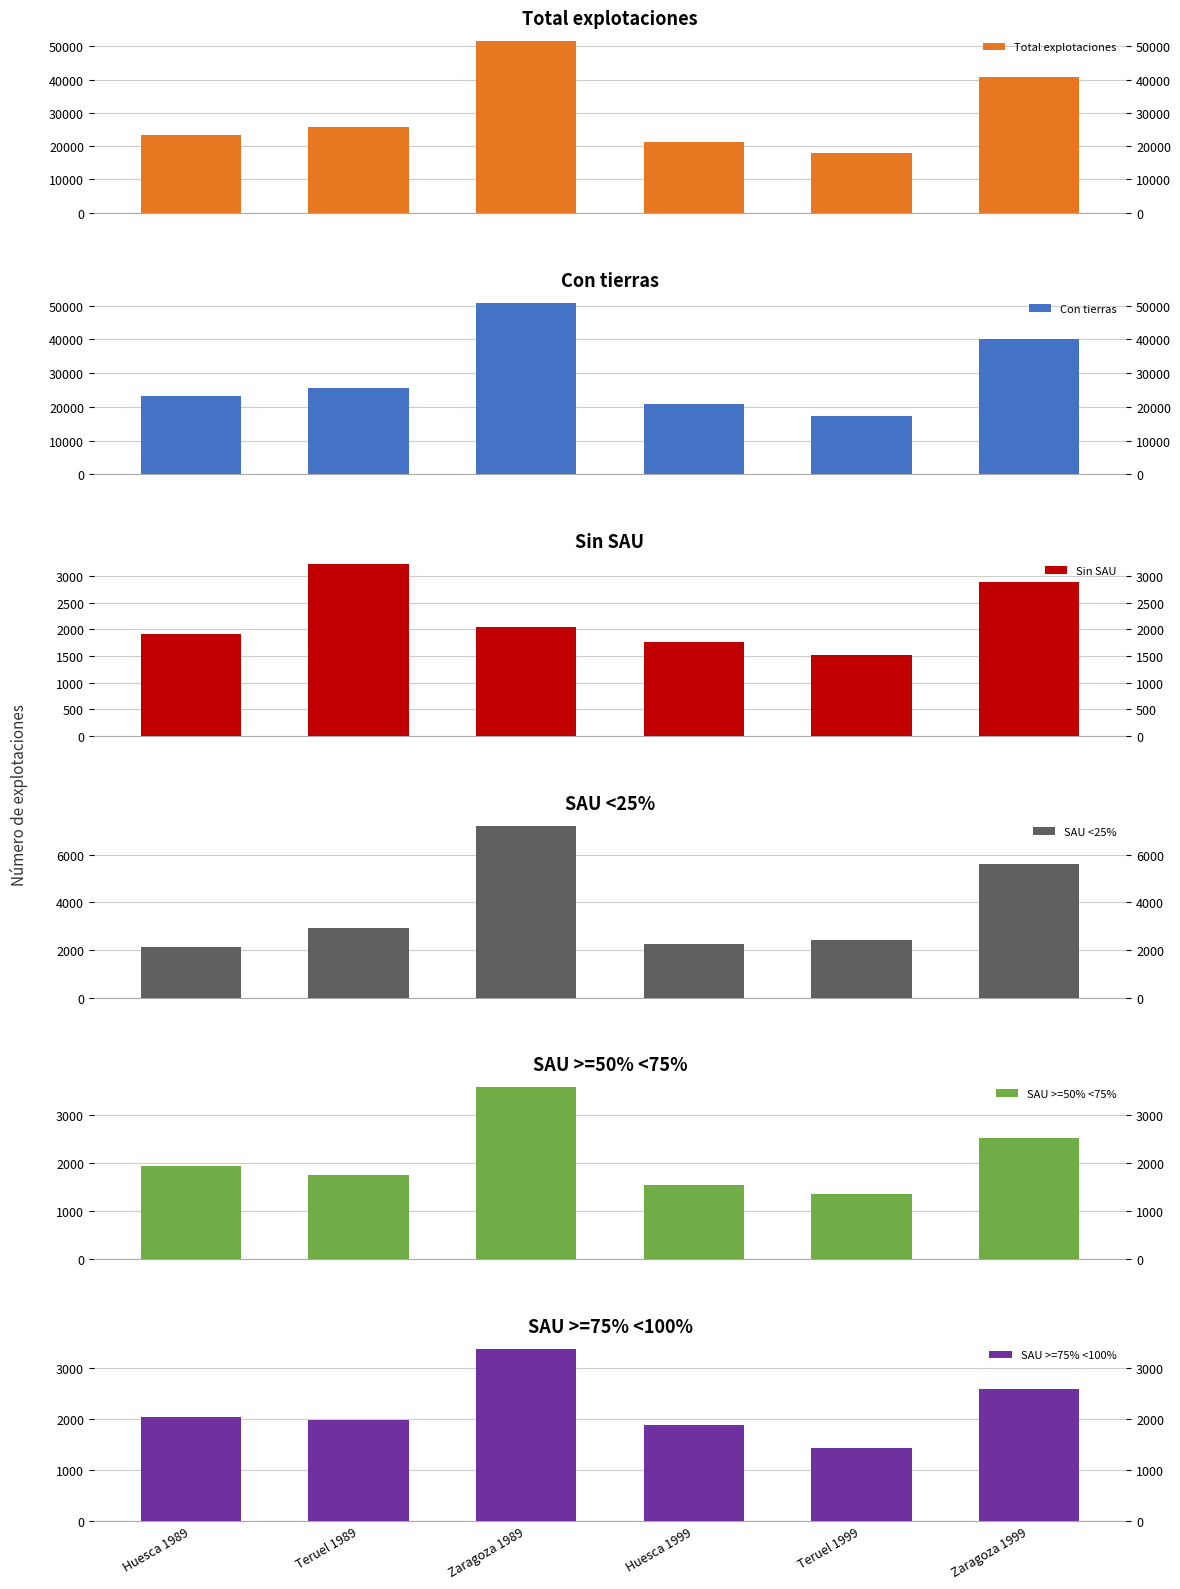

Rank the series by their maximum value, from highest to lowest.

Total explotaciones, Con tierras, SAU <25%, SAU >=50% <75%, SAU >=75% <100%, Sin SAU